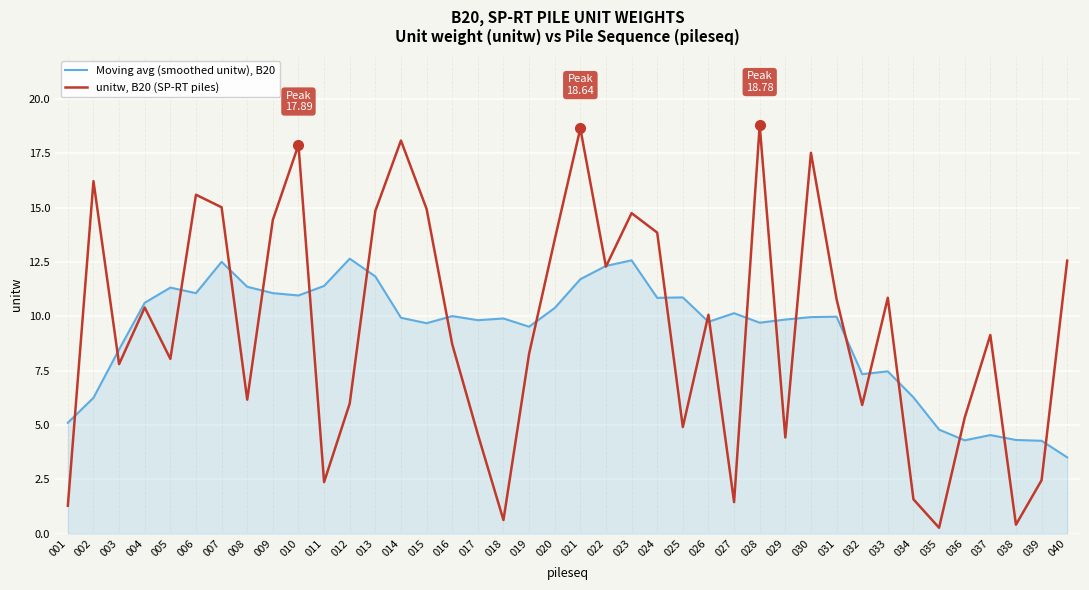

What is the maximum value shown in the chart?

18.8